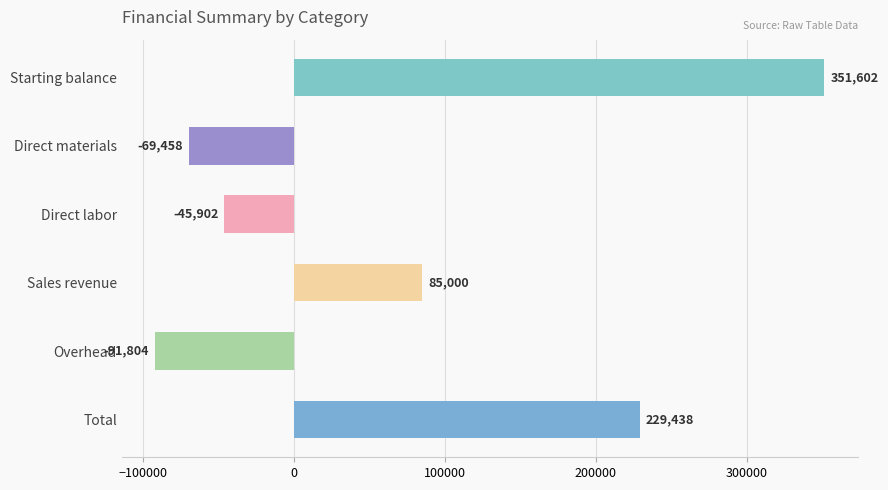

What is the approximate value at Starting balance, to the nearest 100?

351600